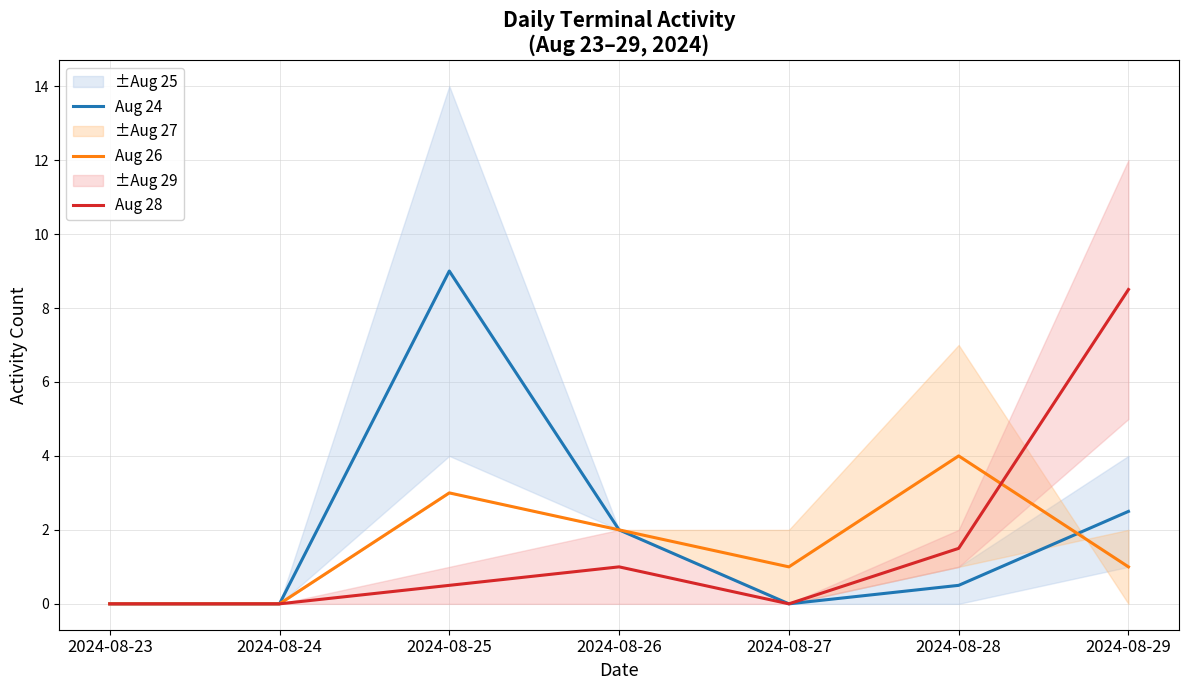

How many data points in Aug 28 are above 0?

4